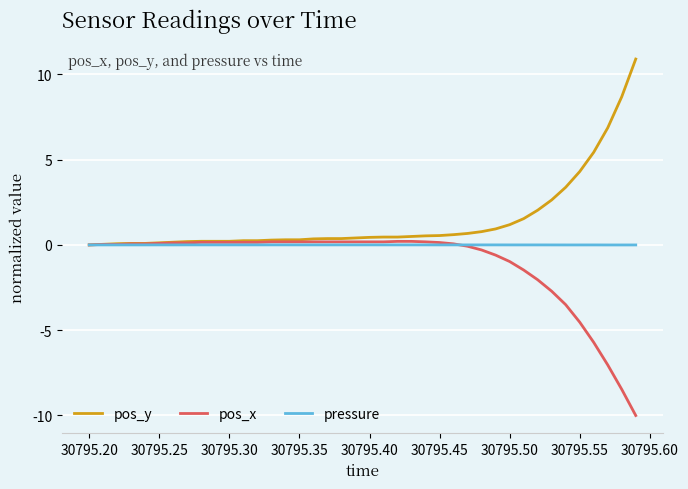

What is the maximum value for pos_y?

10.9